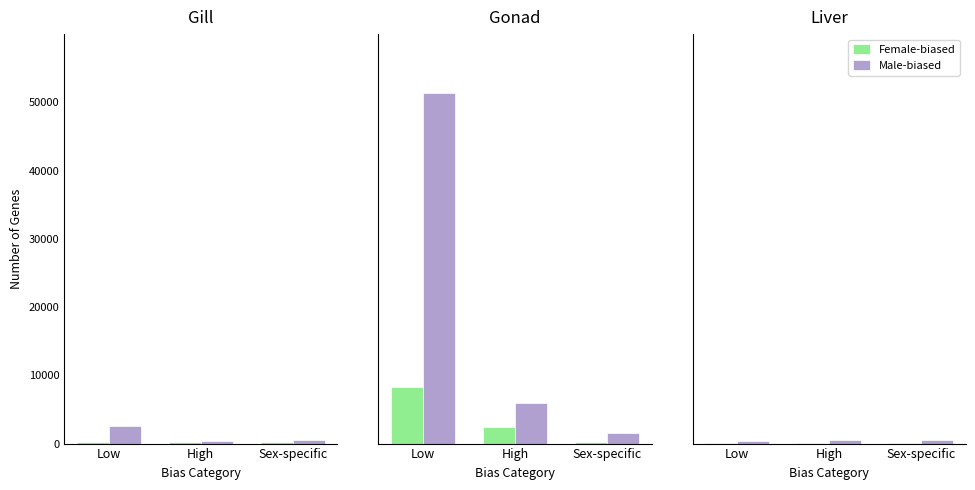

Rank the categories by Male-biased value from lowest to highest.

Low, High, Sex-specific